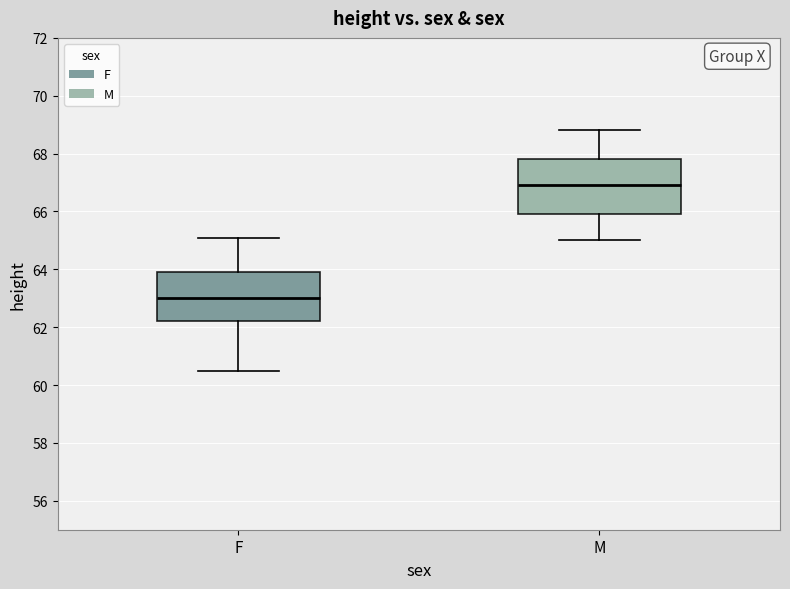

Which box has the lowest median line?

F